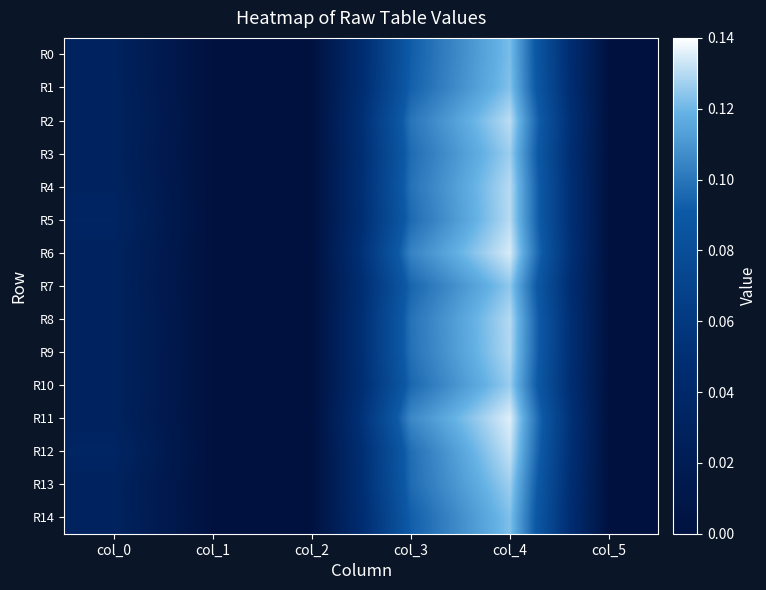

Count the number of categories in the chart.

6